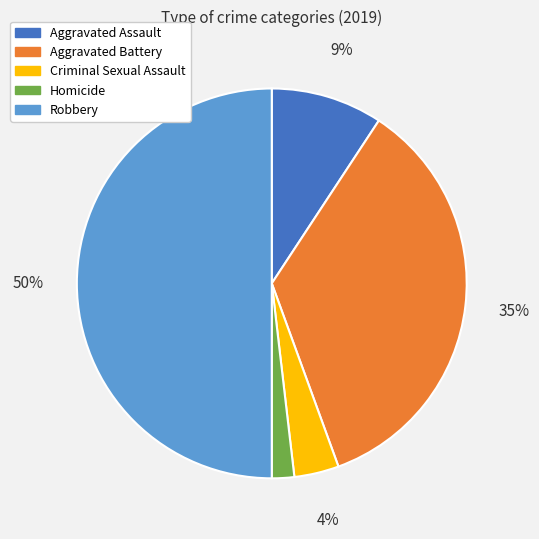

To the nearest percent, what portion does Aggravated Battery represent?

35%